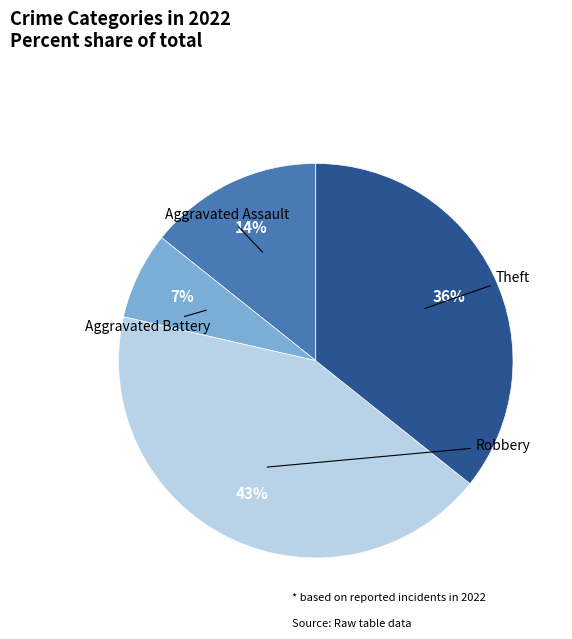

What percentage is the Theft slice, to the nearest percent?

36%